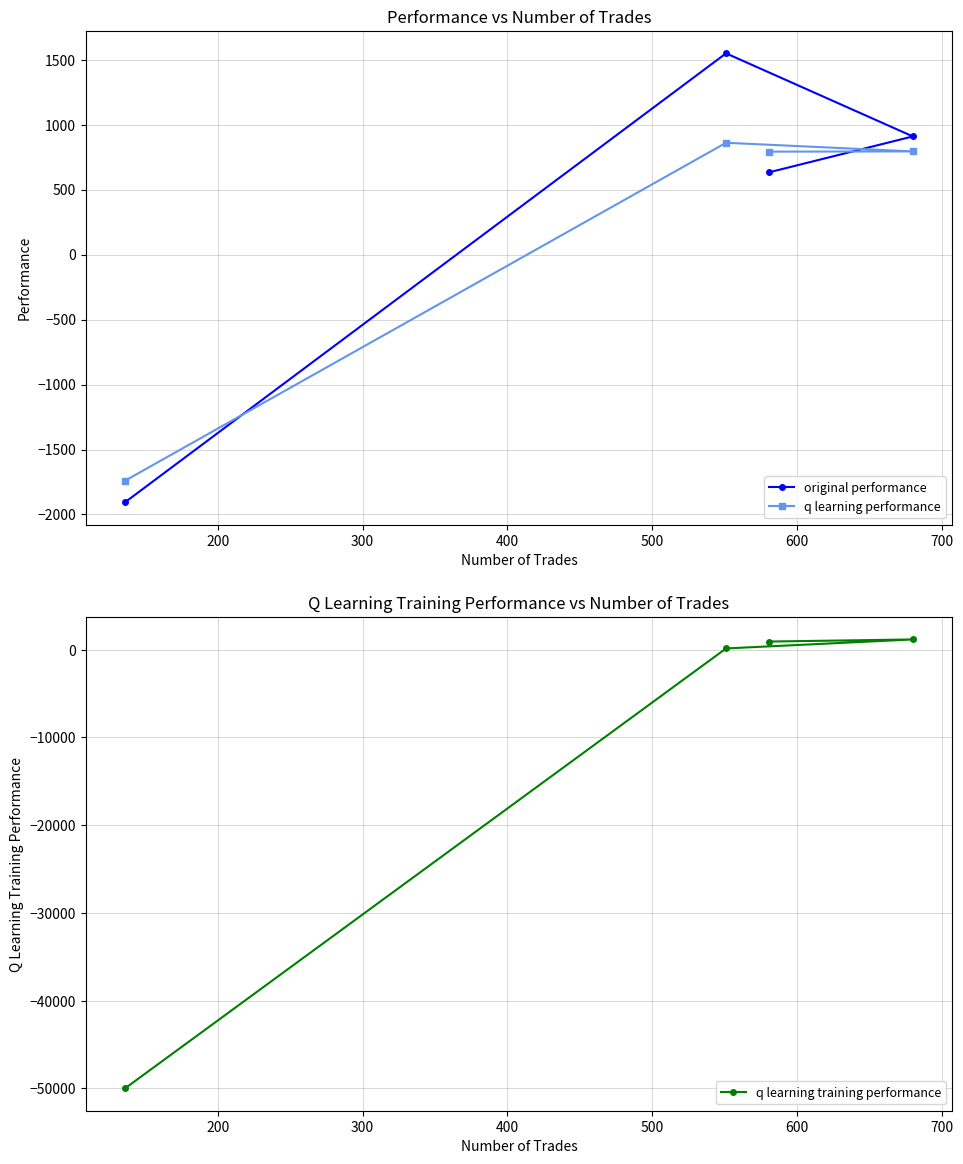

What is the difference between the second highest and second lowest values in the q learning training performance series?

786.8